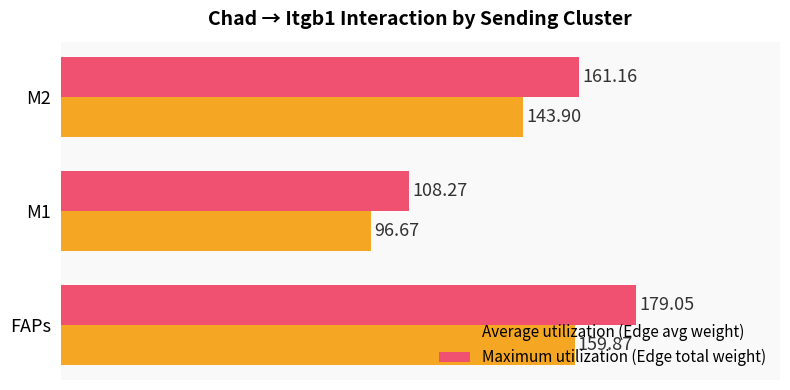

What is the lowest value of the Average utilization (Edge avg weight) series?

96.7